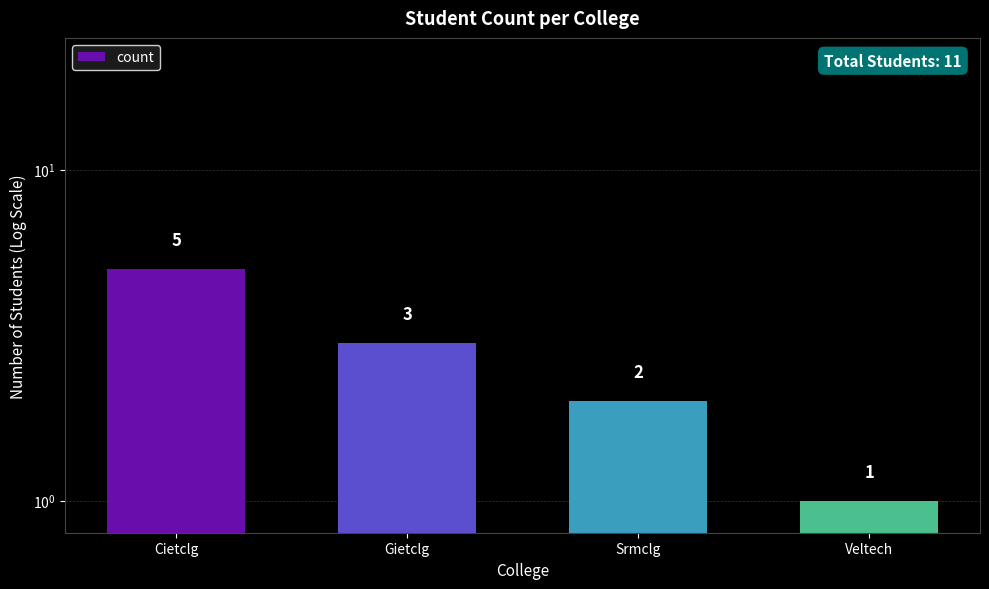

The chart shows a value of 3 at Cietclg. True or false?

False